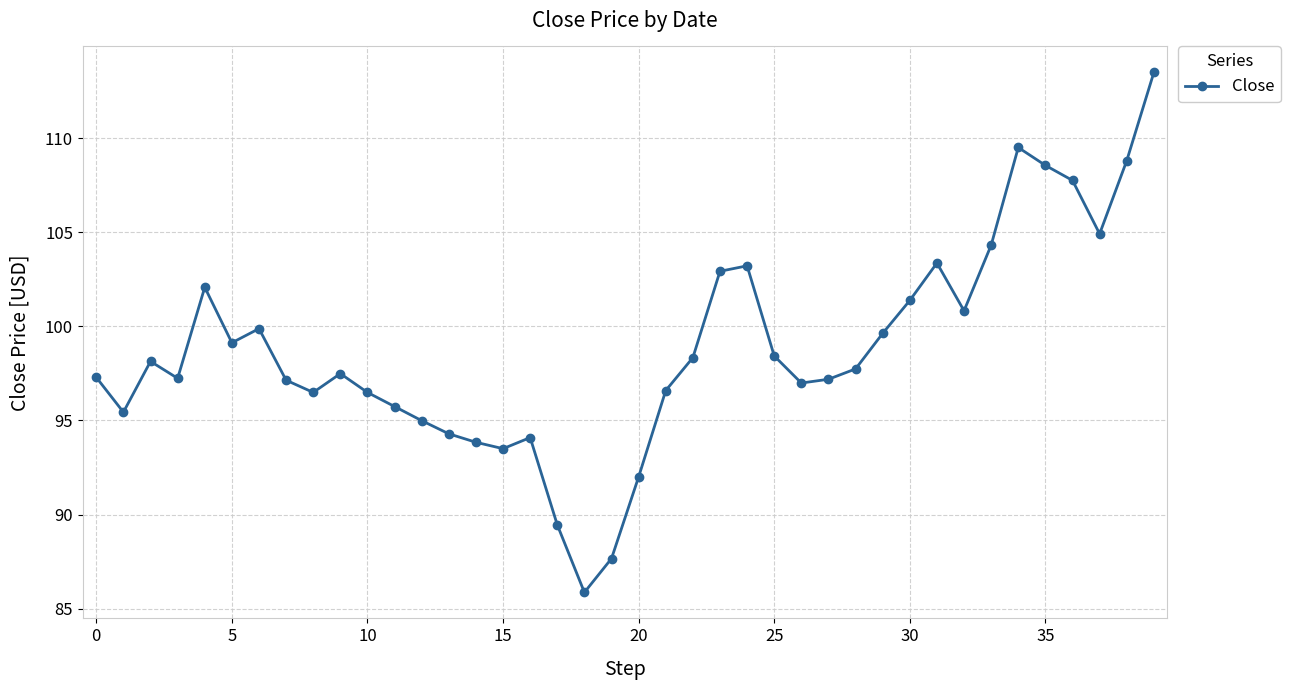

True or false: the data has more than 2 interior local peaks.

True